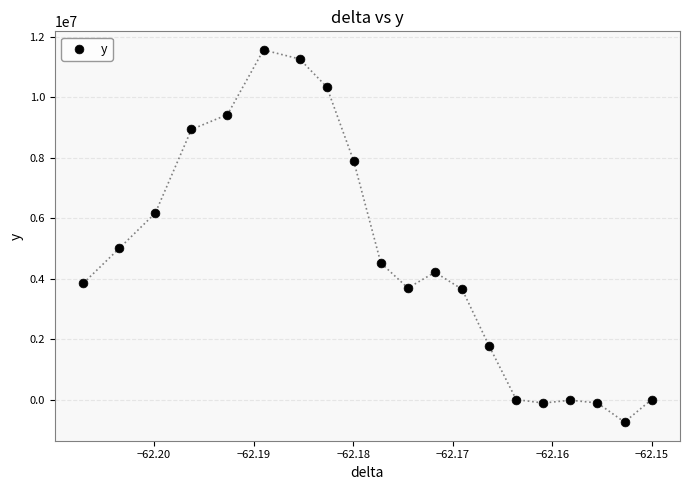

What is the range of Y values (max minus min)?

12302314.7